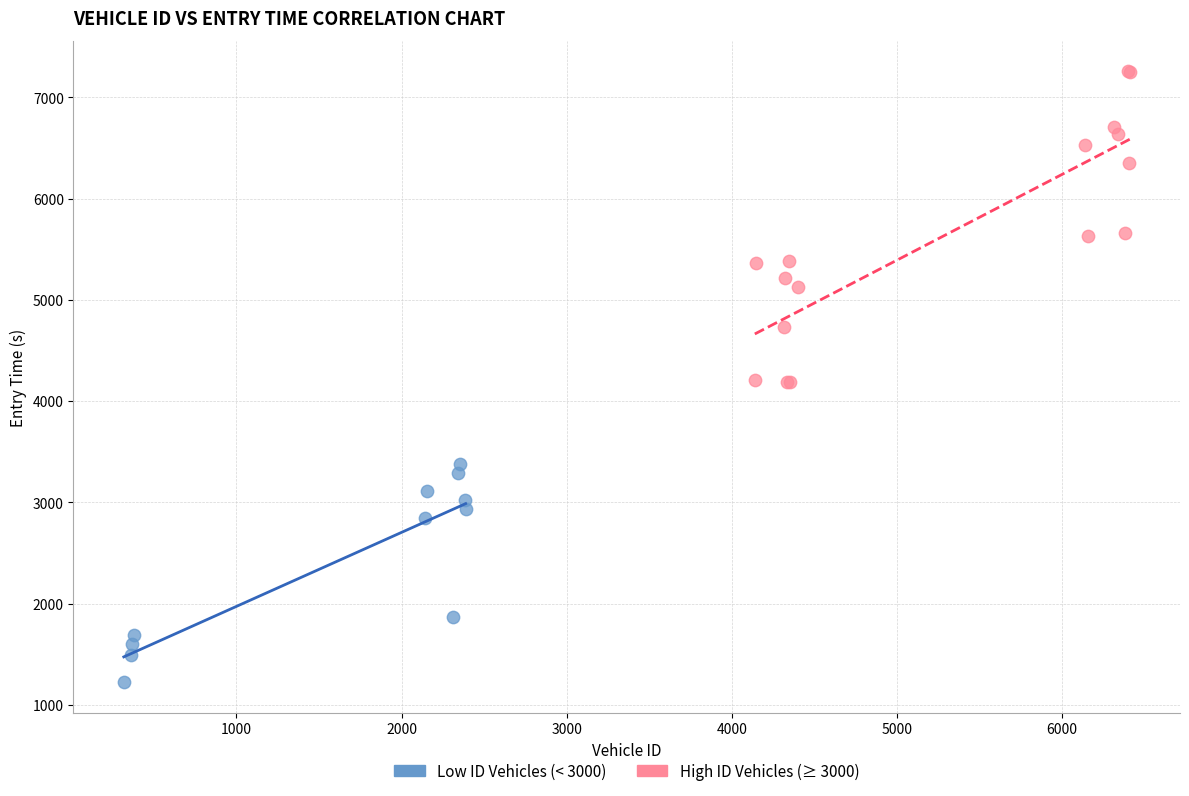

Which series contains the lowest Y value?

Low ID Vehicles (< 3000)